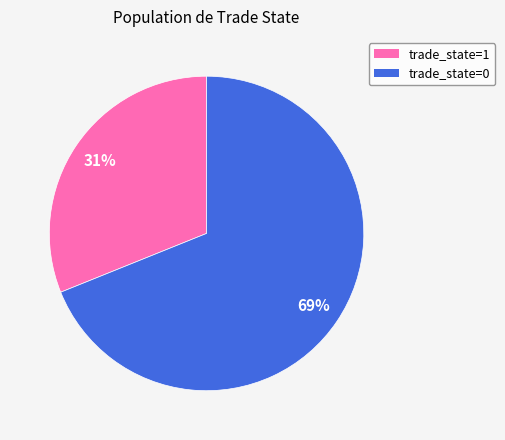

The trade_state=1 slice represents 46% of the pie. True or false?

False